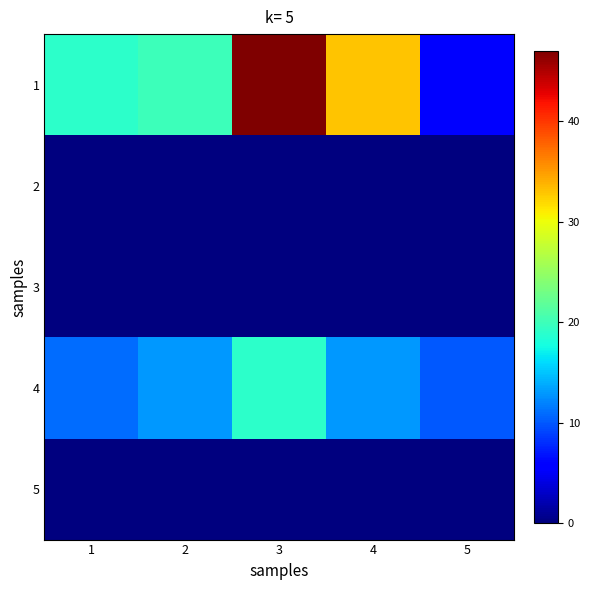

How many series are shown in this chart?

5